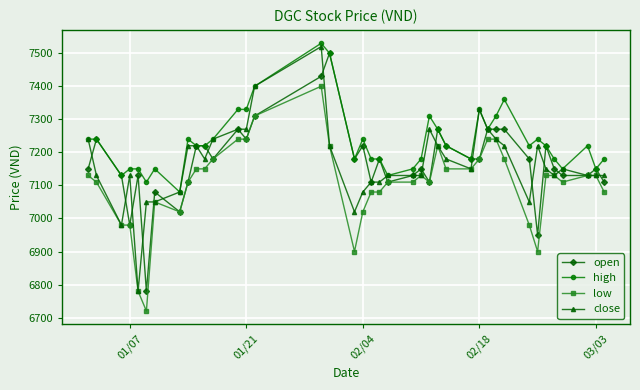

List the series in order of their peak value, lowest first.

low, open, close, high